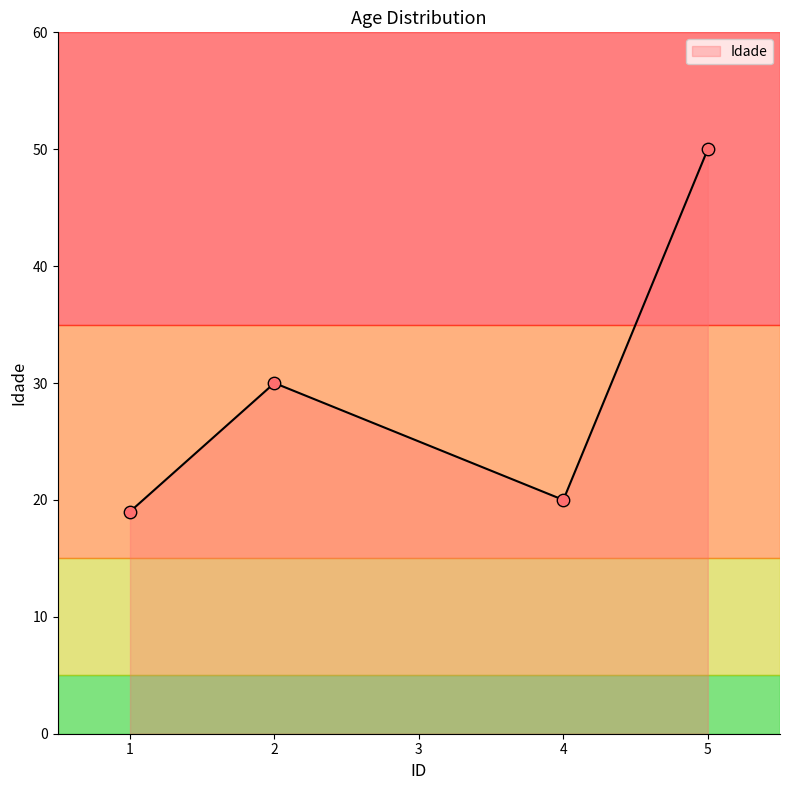

What is the ratio of the value at 2 to the value at 4?

1.5